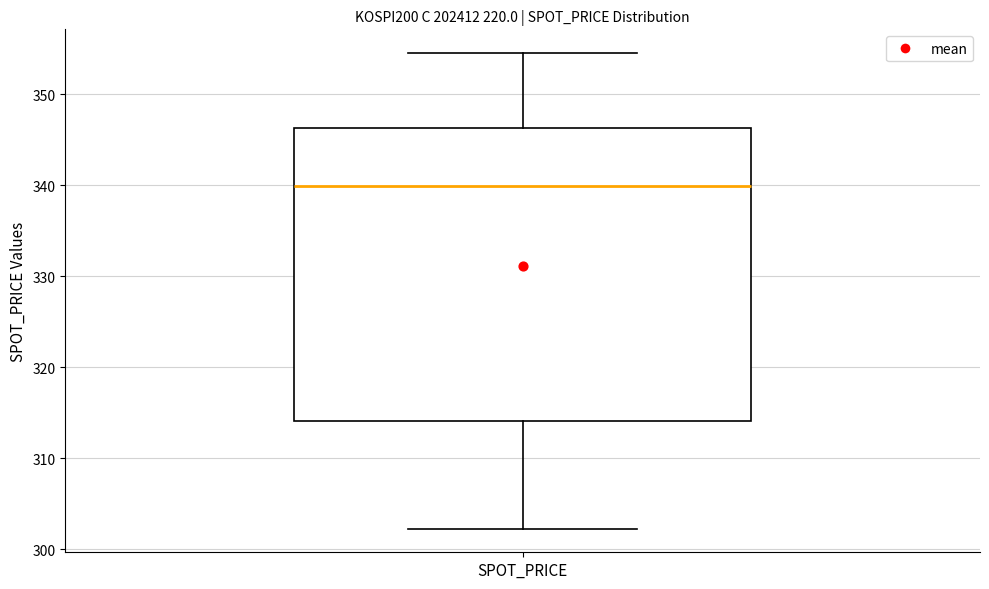

Where is the upper edge of the box for SPOT_PRICE on the y-axis? The values are not printed on the chart, so give them approximately, as read against the axis.

346